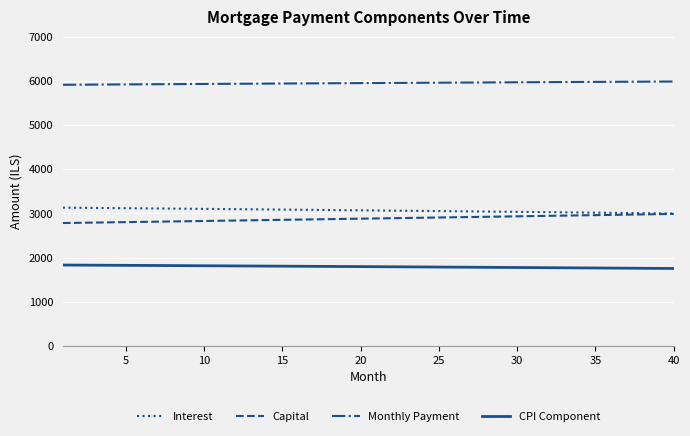

What are all the series names shown in the legend?

Interest, Capital, Monthly Payment, CPI Component